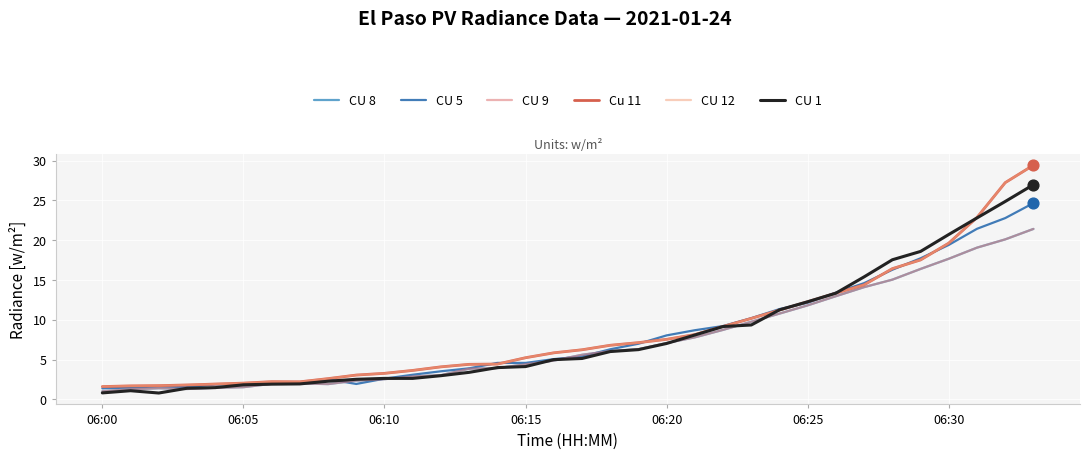

Does the chart have visible grid lines?

Yes